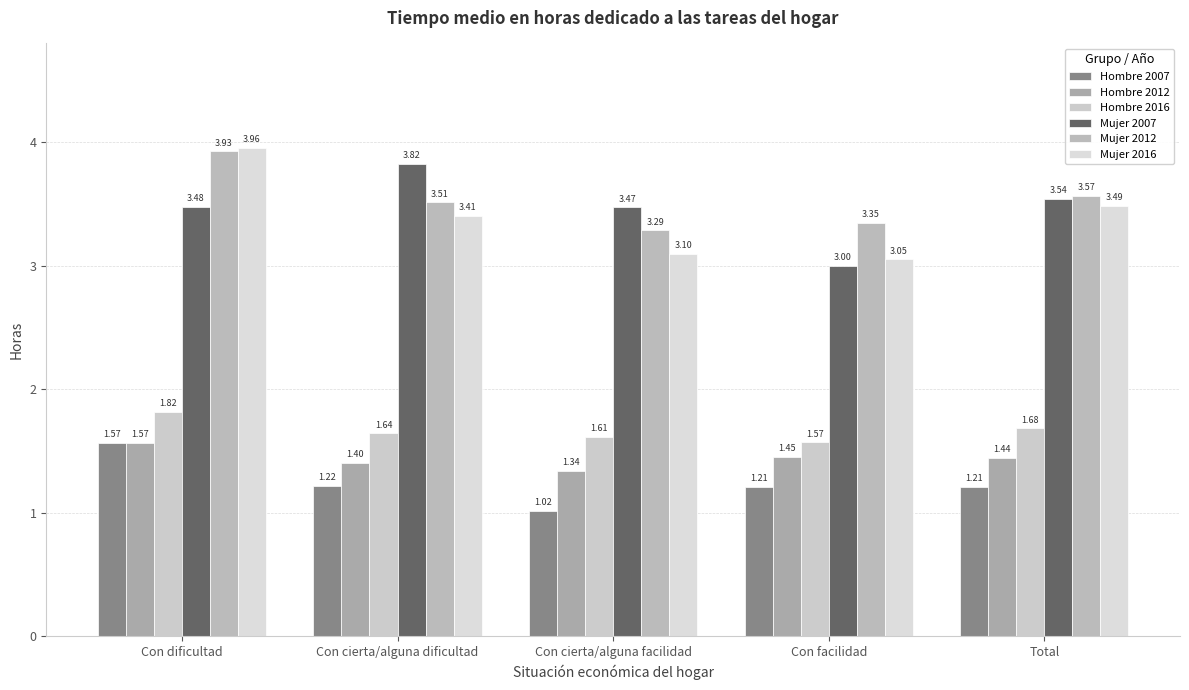

At which category is the sum across all series the highest?

Con dificultad